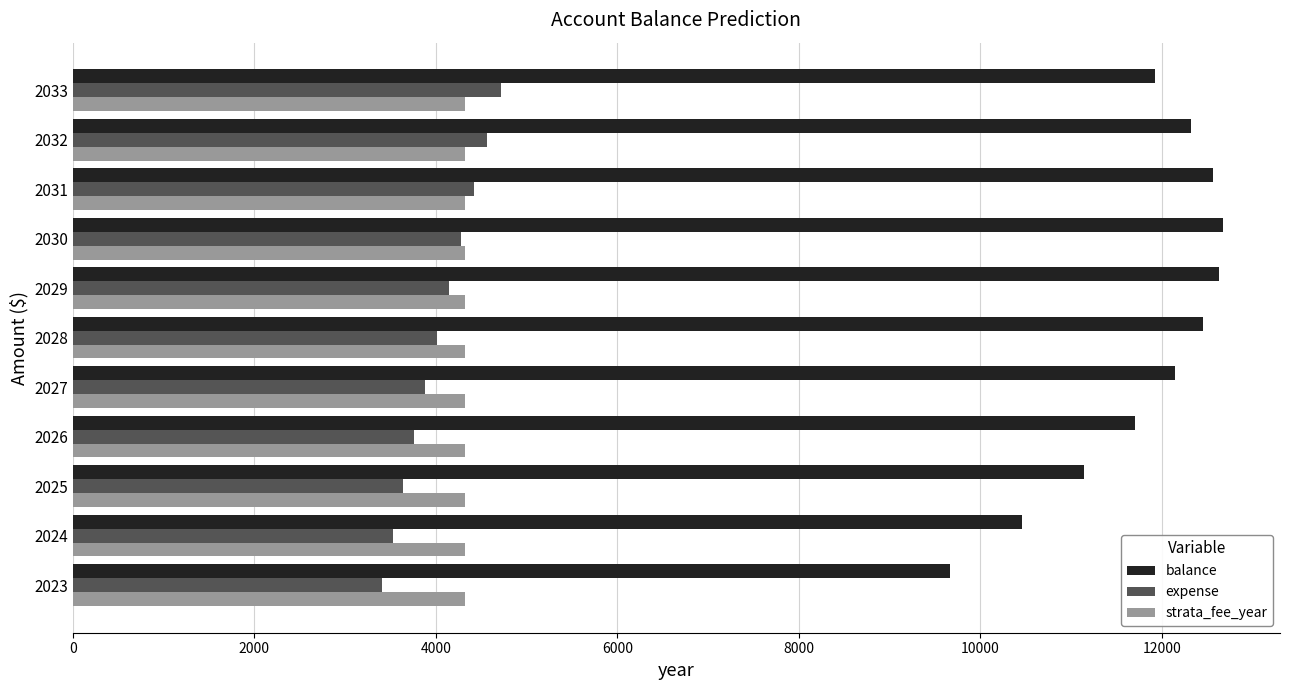

What is the highest value of the balance series?

12667.4